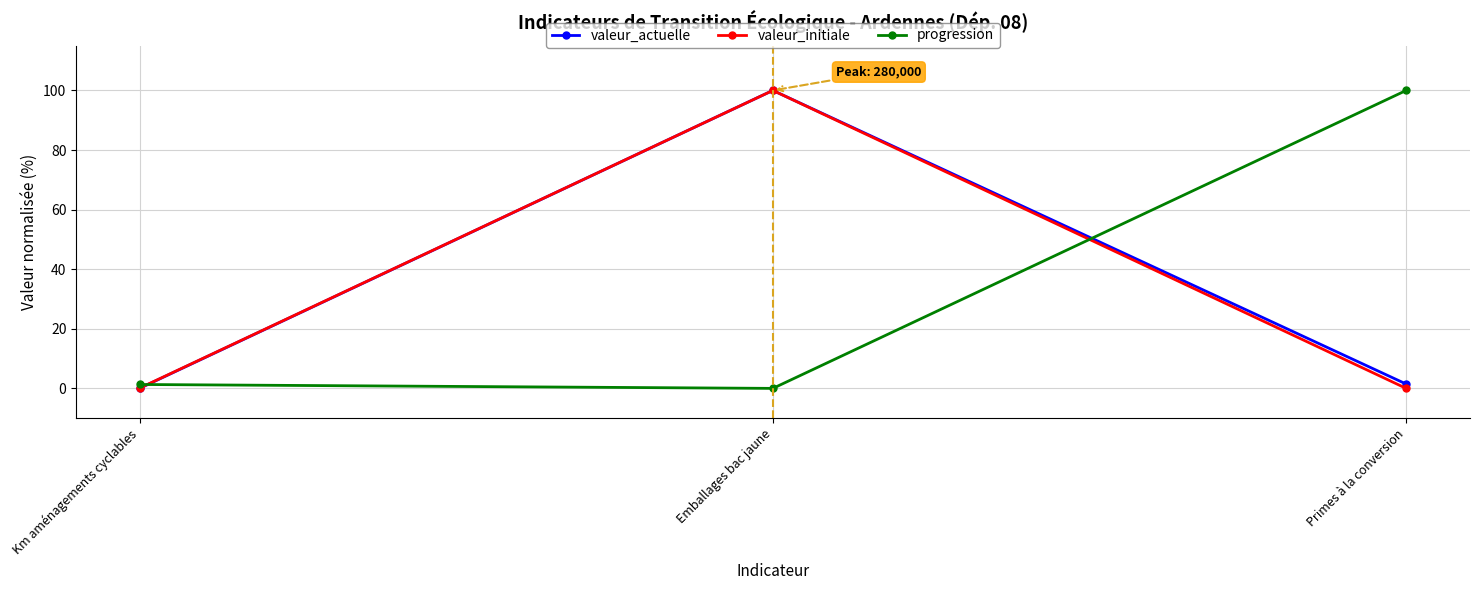

Where is valeur_initiale nearest to the value 50?

Km aménagements cyclables